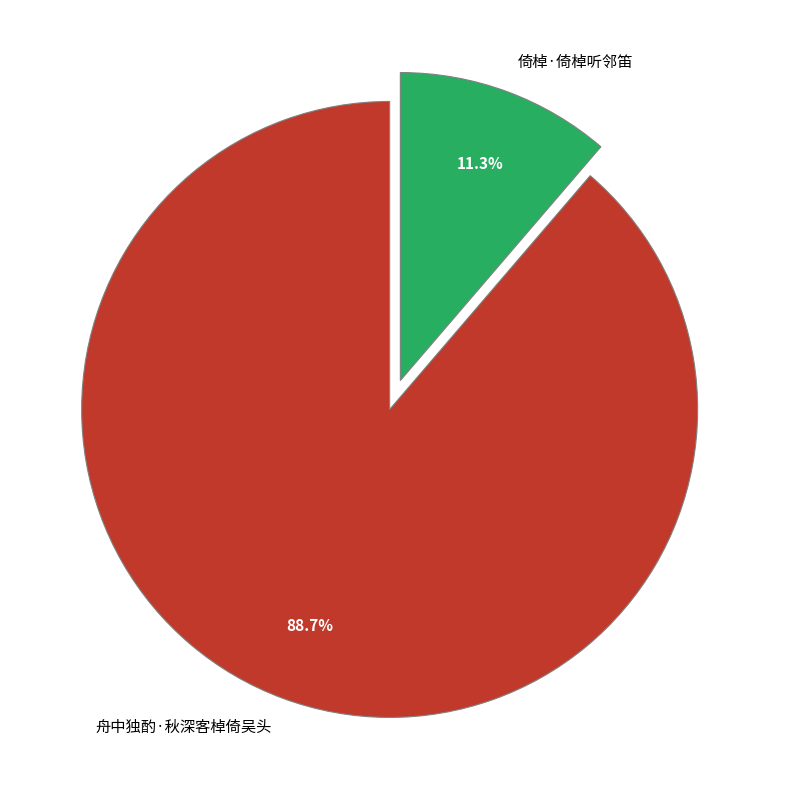

To the nearest percent, what is the difference between the largest and smallest slice percentages?

77%